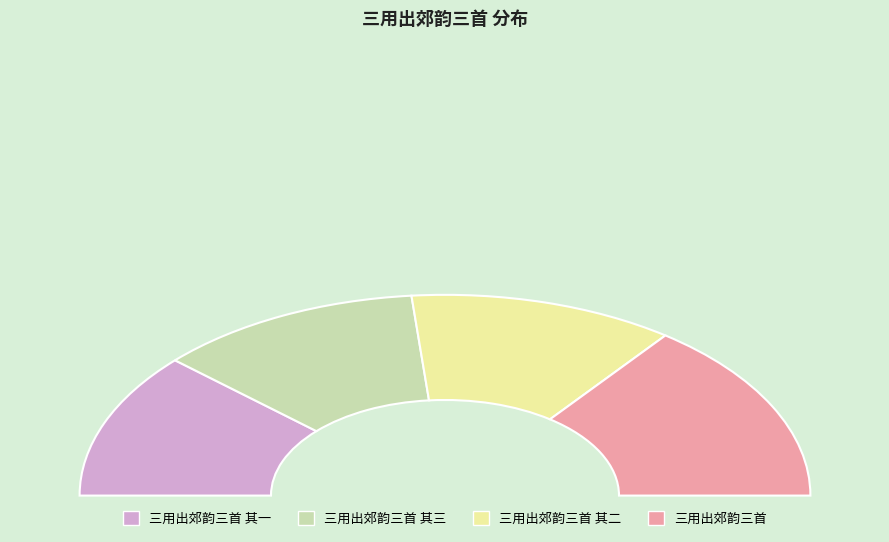

What percentage do 三用出郊韵三首 and 三用出郊韵三首 其二 together represent?

52.9%